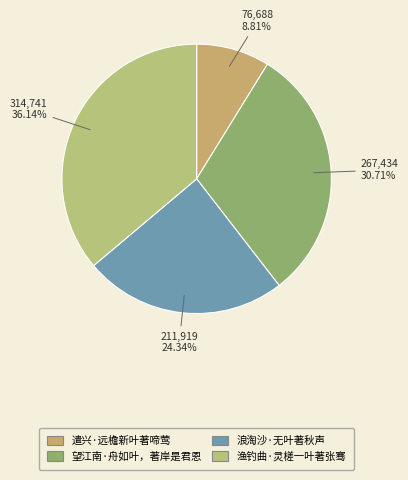

To the nearest percent, what percentage of the pie is 渔钓曲·灵槎一叶著张骞?

36%